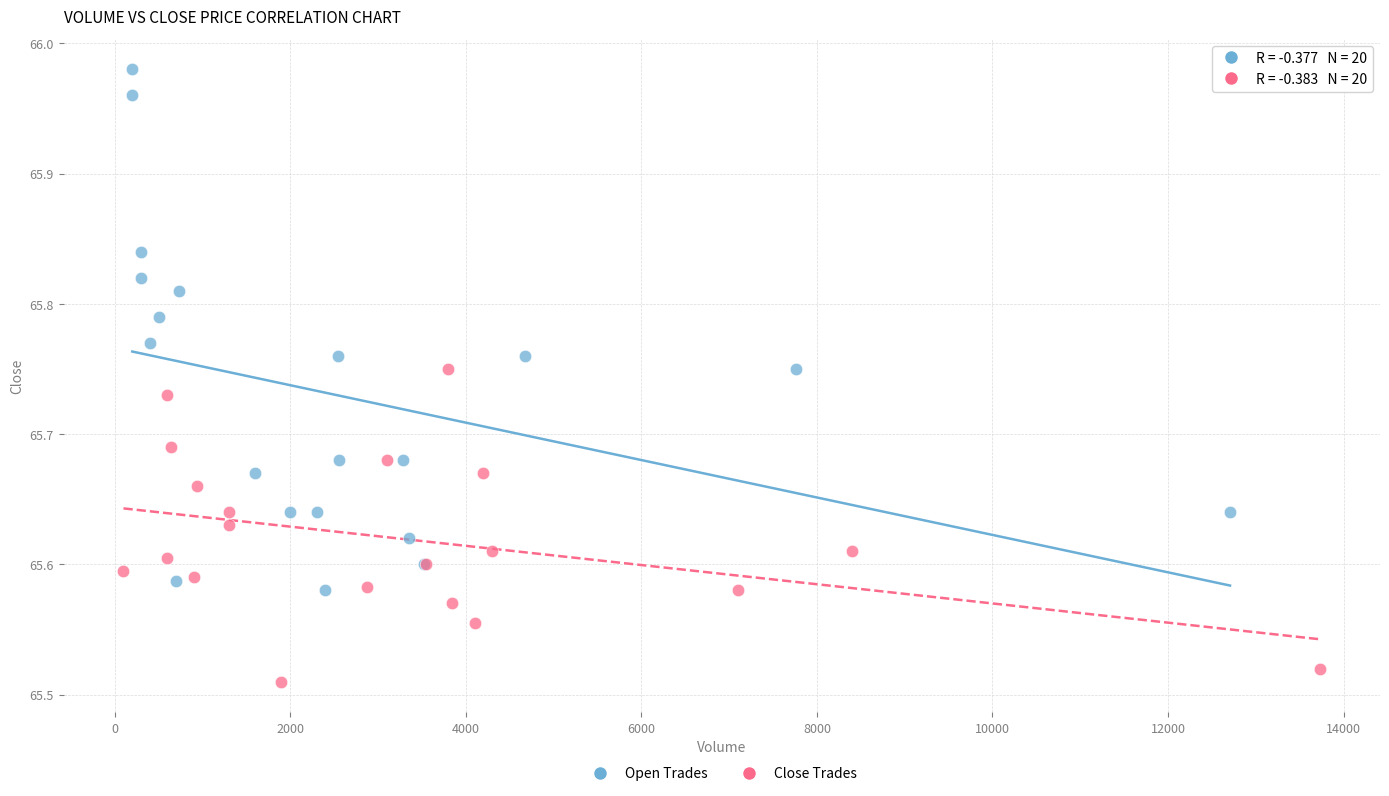

Which series has the widest spread of Y values?

Open Trades